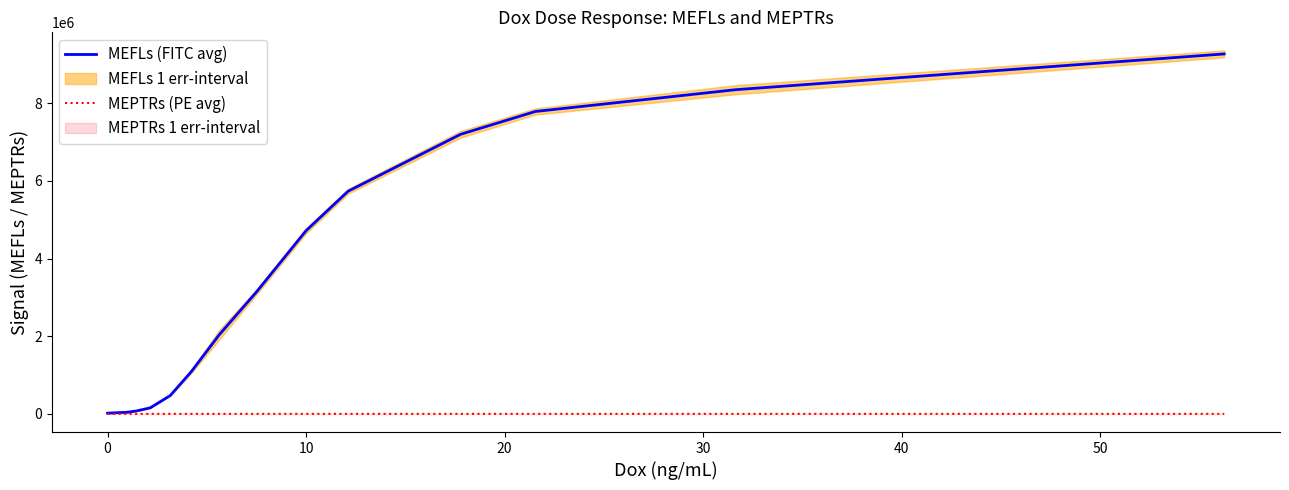

What is the difference between the second highest and minimum values in the MEPTRs (PE avg) series?

154.2